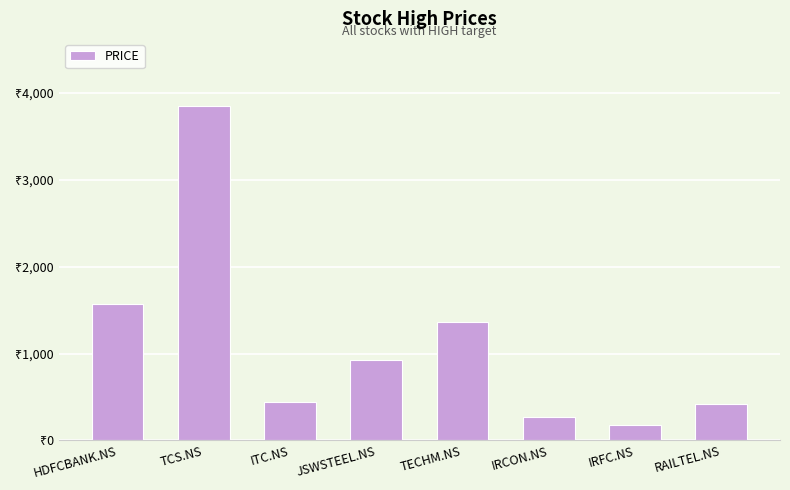

At which category does the chart reach its minimum across all series?

IRFC.NS